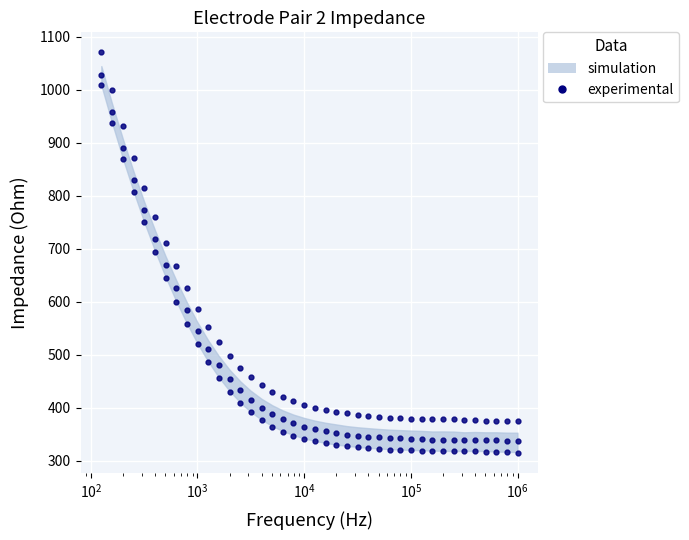

How many lines are shown in the chart?

3